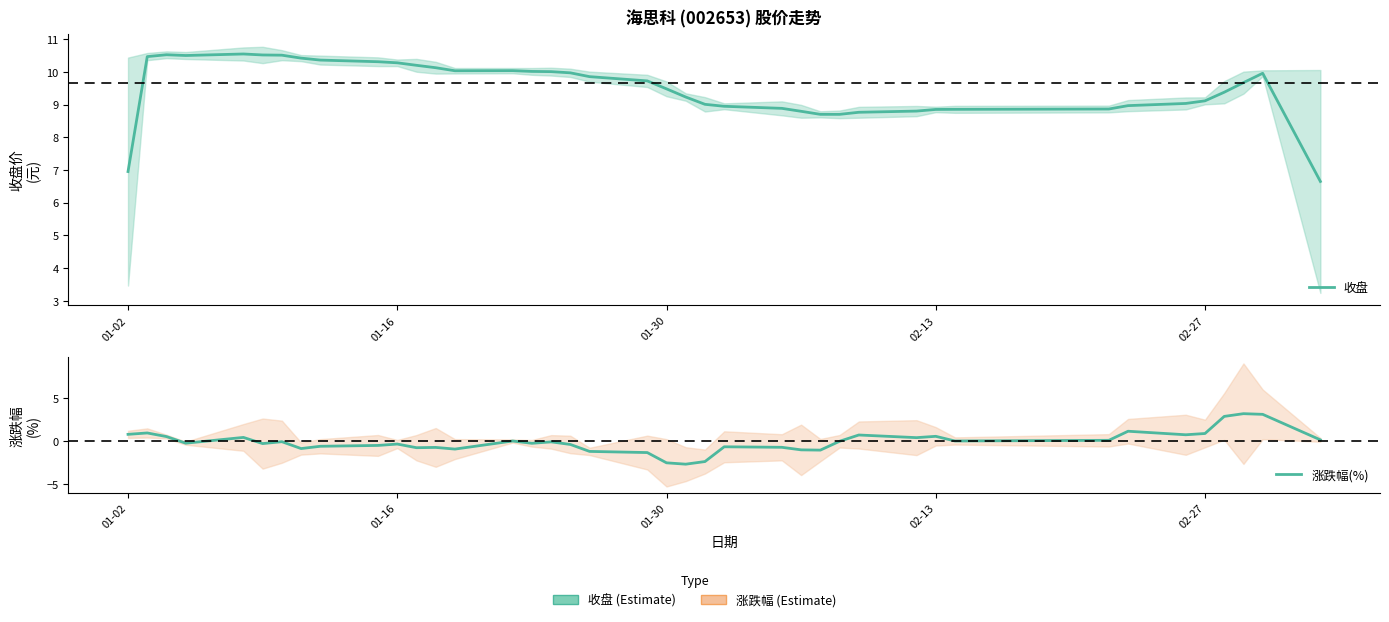

The value of 涨跌幅(%) at 36 is 4.3. True or false?

False